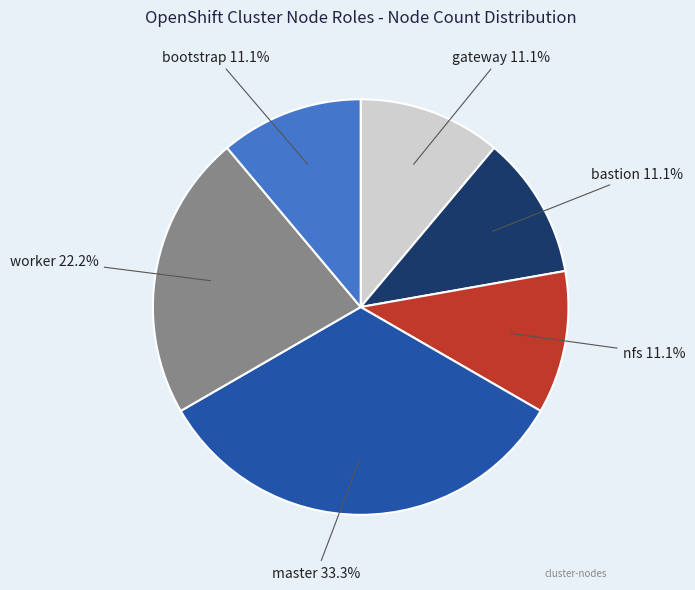

Is there any slice that represents more than half of the pie?

No